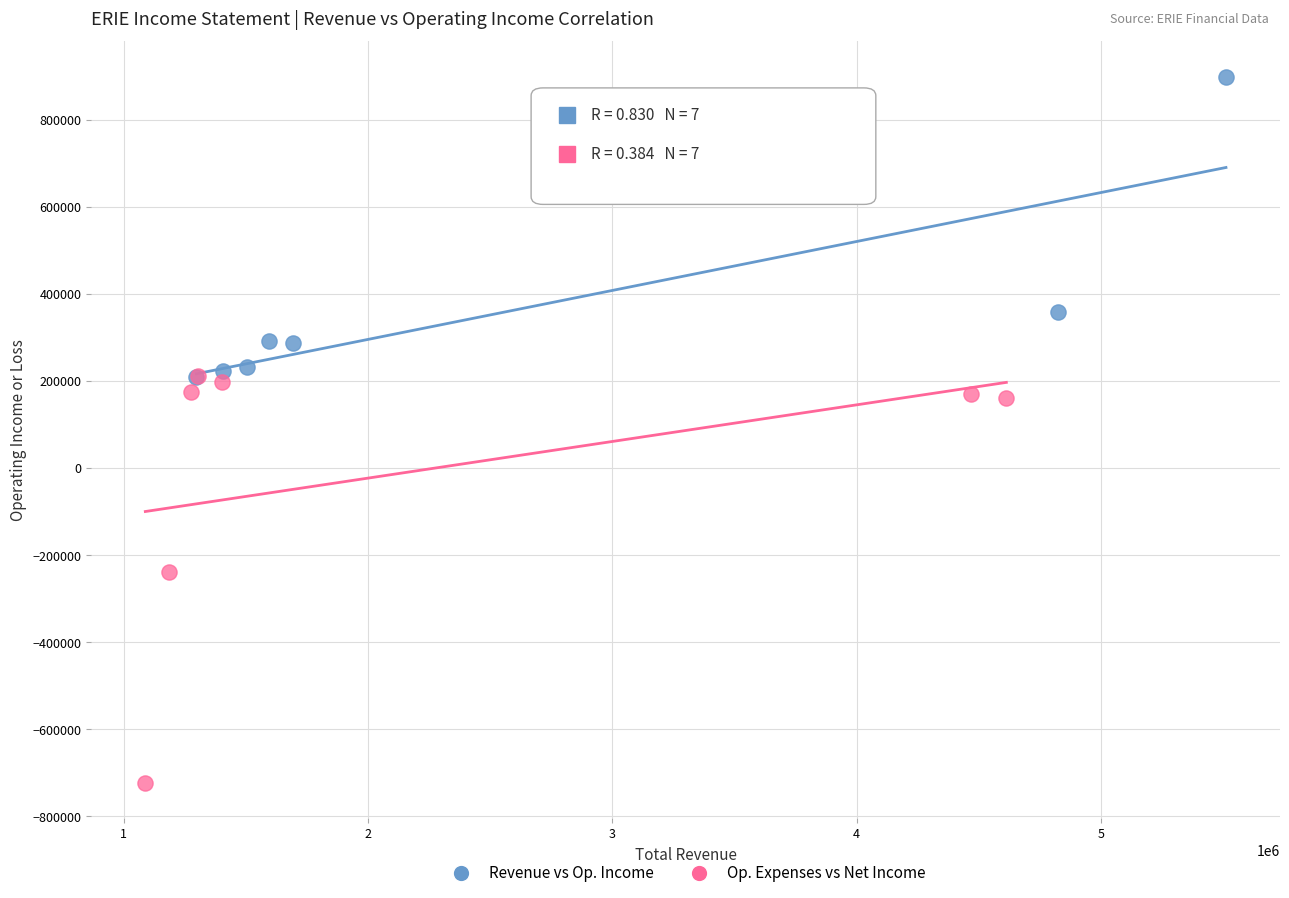

Which series reaches the minimum Y coordinate?

Op. Expenses vs Net Income